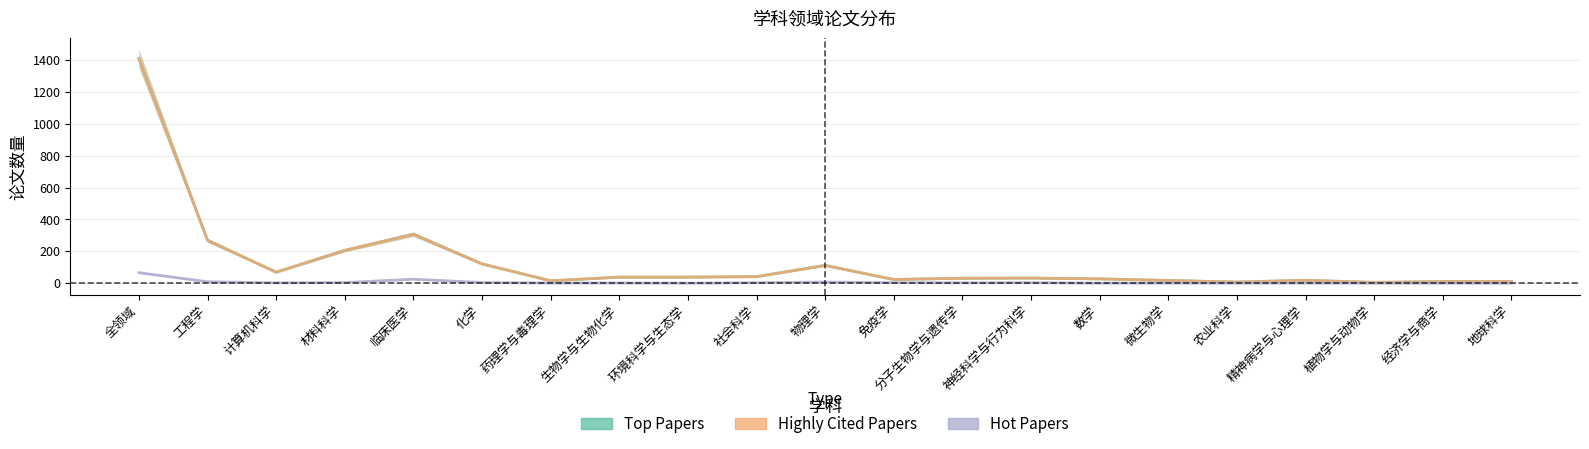

What is the label of the 1st point from the right?

地球科学